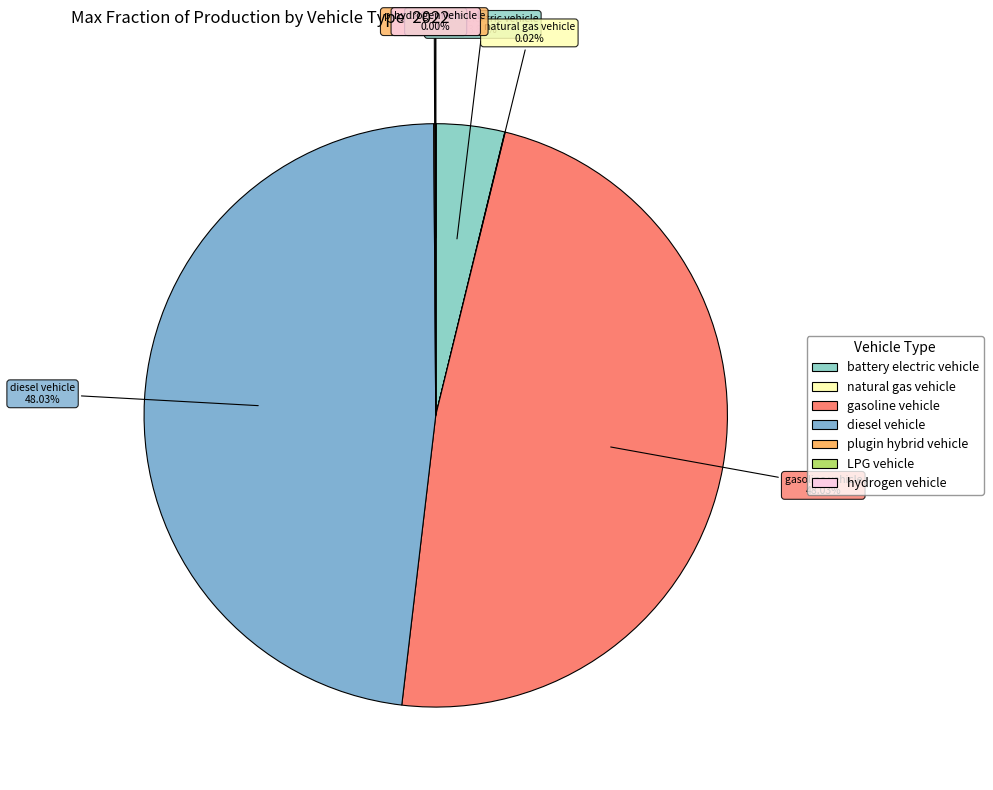

Does diesel vehicle account for over 50% of the chart?

No